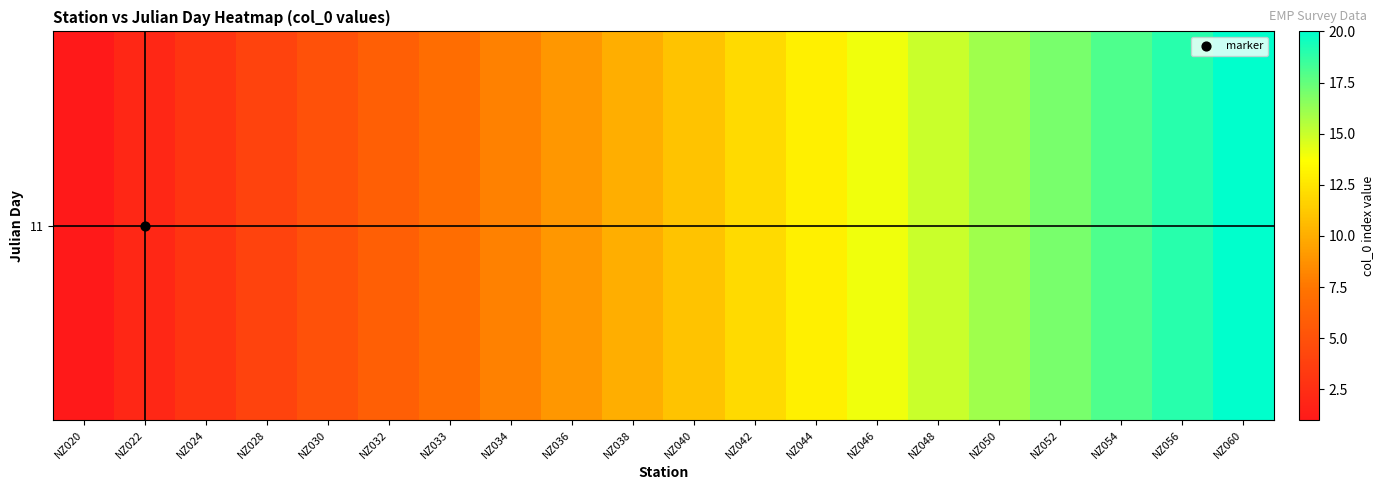

The value at NZ060 is 20. True or false?

True